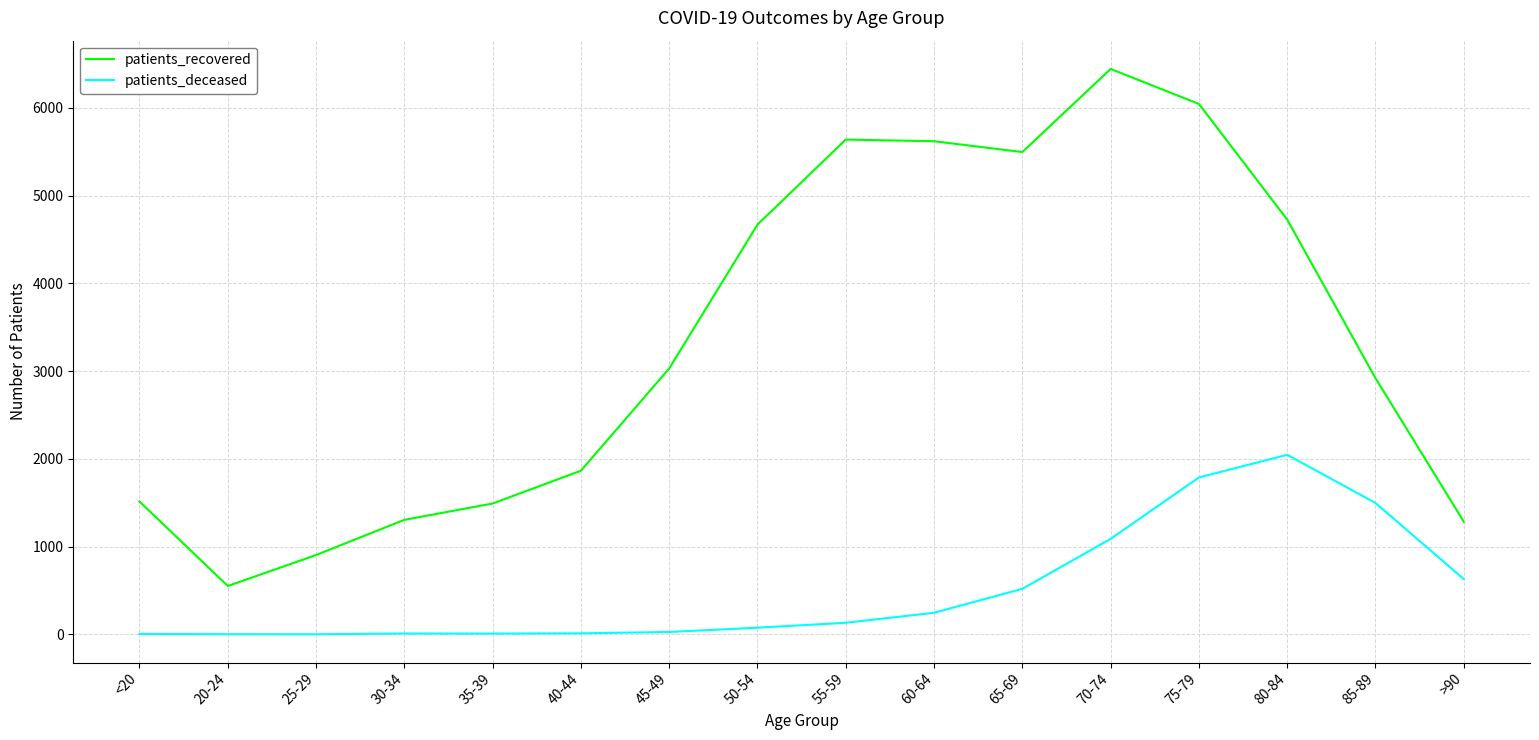

Count the number of data series in this chart.

2